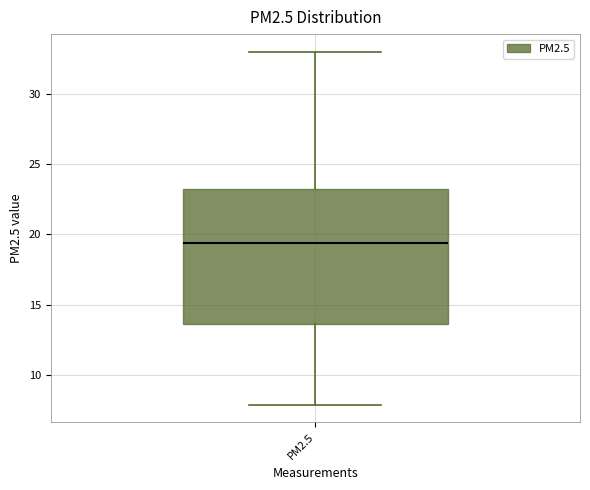

Where does the lower whisker of the box for PM2.5 end on the y-axis? The values are not printed on the chart, so give them approximately, as read against the axis.

8.0